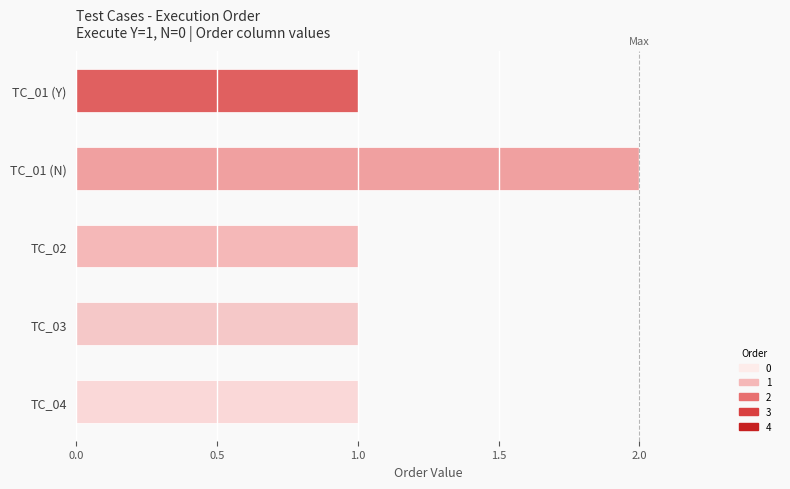

The value at TC_02 is 1. True or false?

True